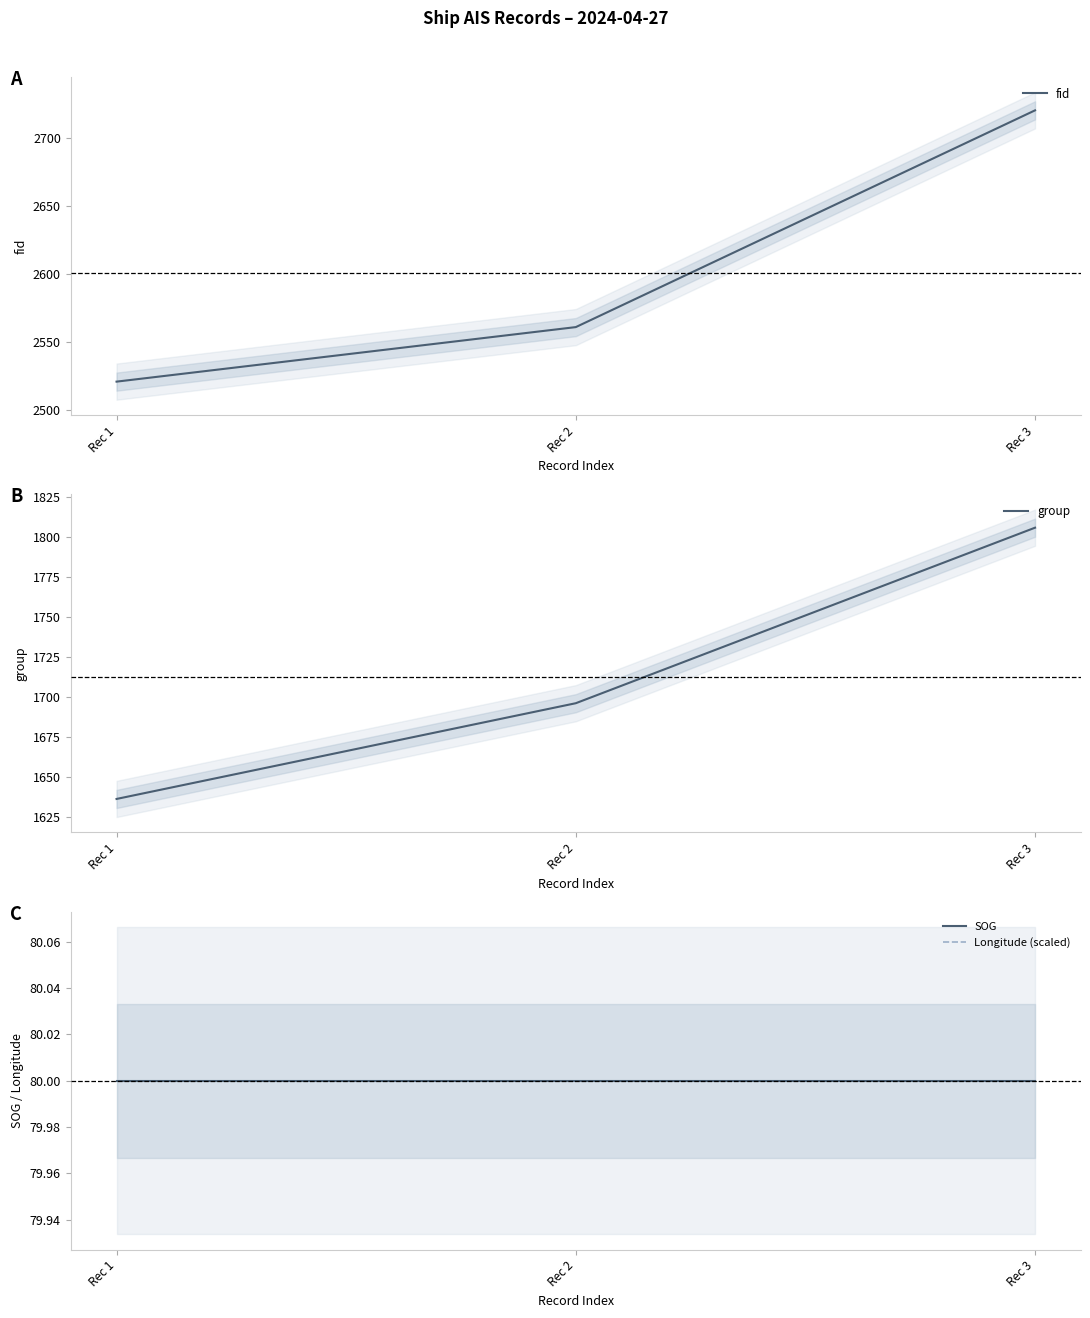

Which category has the lowest value across all series?

Rec 1